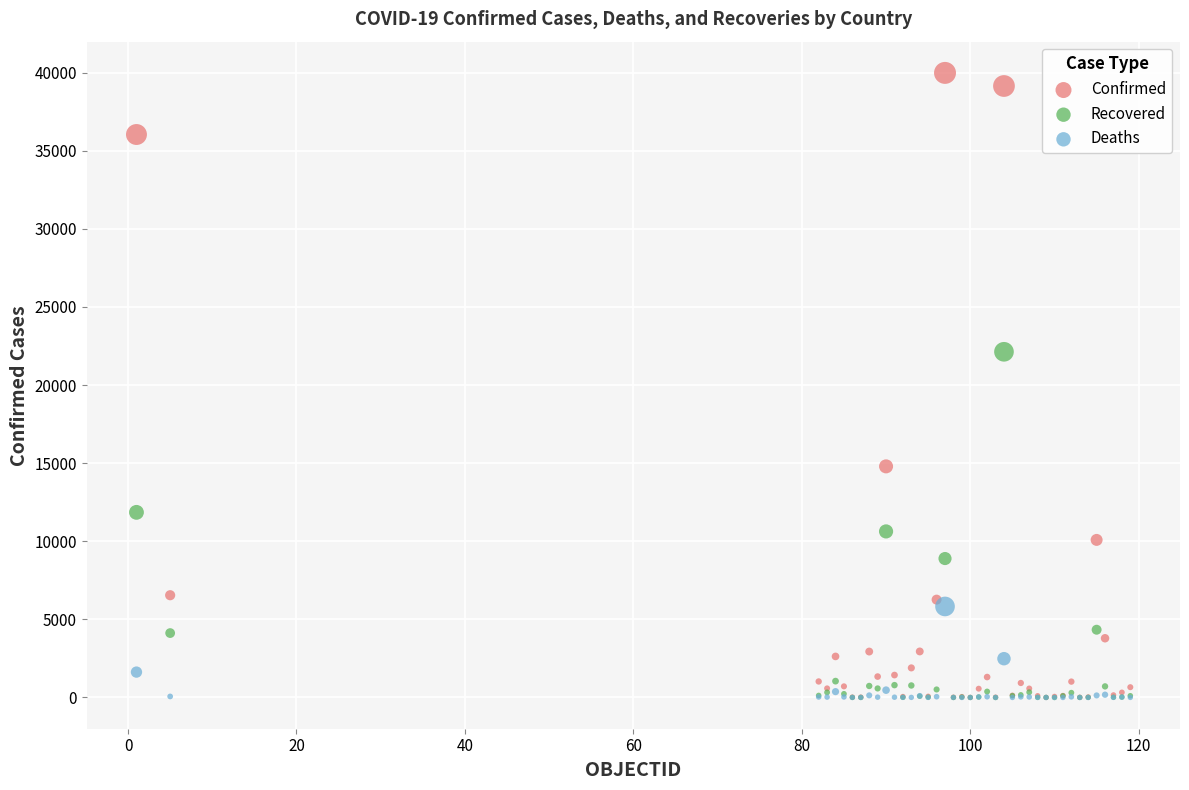

In the Confirmed series, what Y value is closest to 19994?

14795